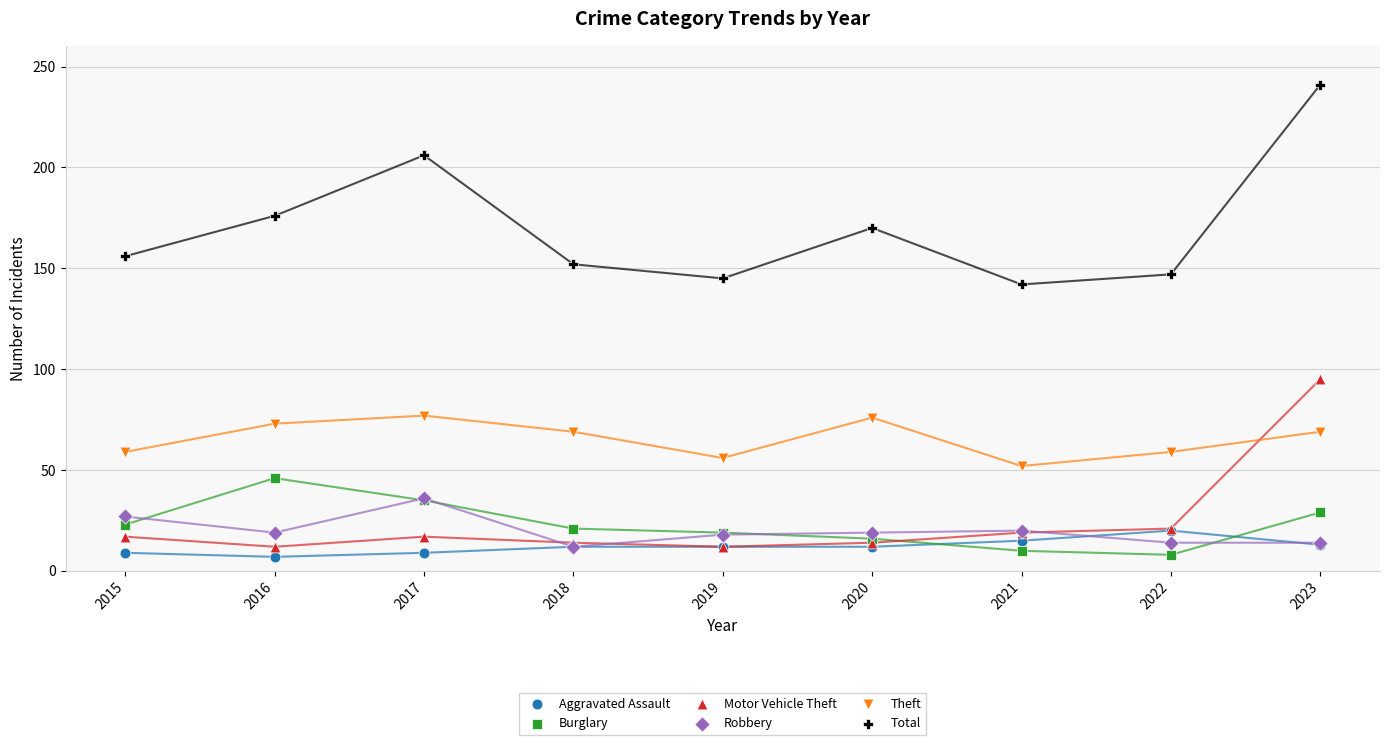

Across all series, what Y value is closest to 124?

142